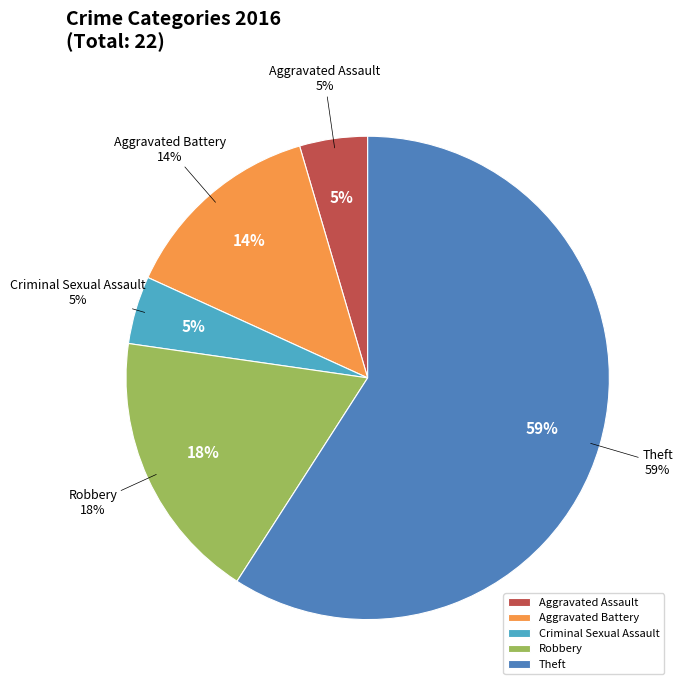

Is it true that Theft is 54% of the pie?

False